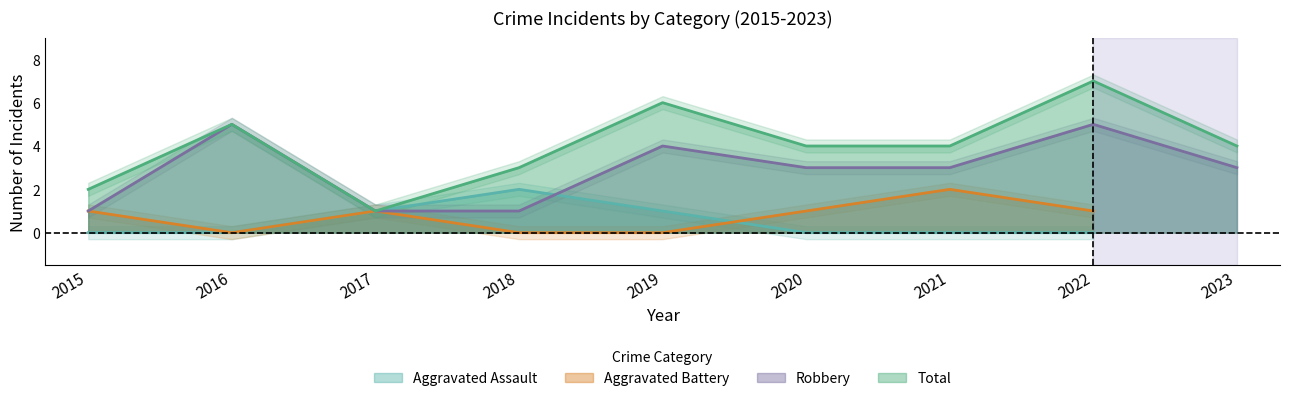

Which series has the largest total across all categories?

Total